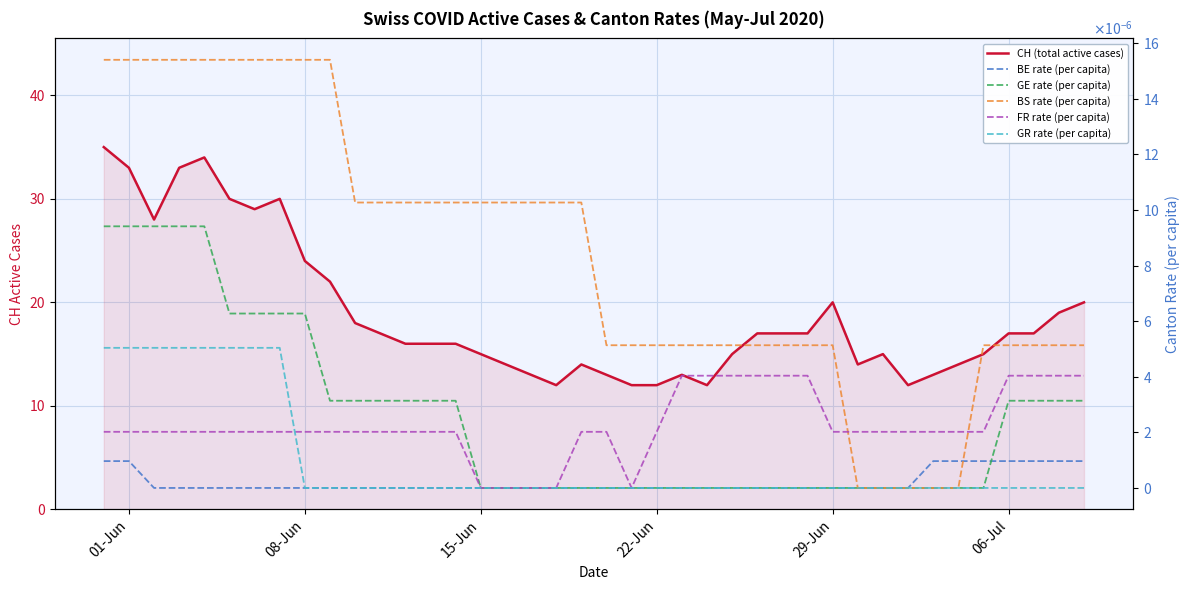

True or false: GE rate (per capita) and GR rate (per capita) intersect in this chart.

False